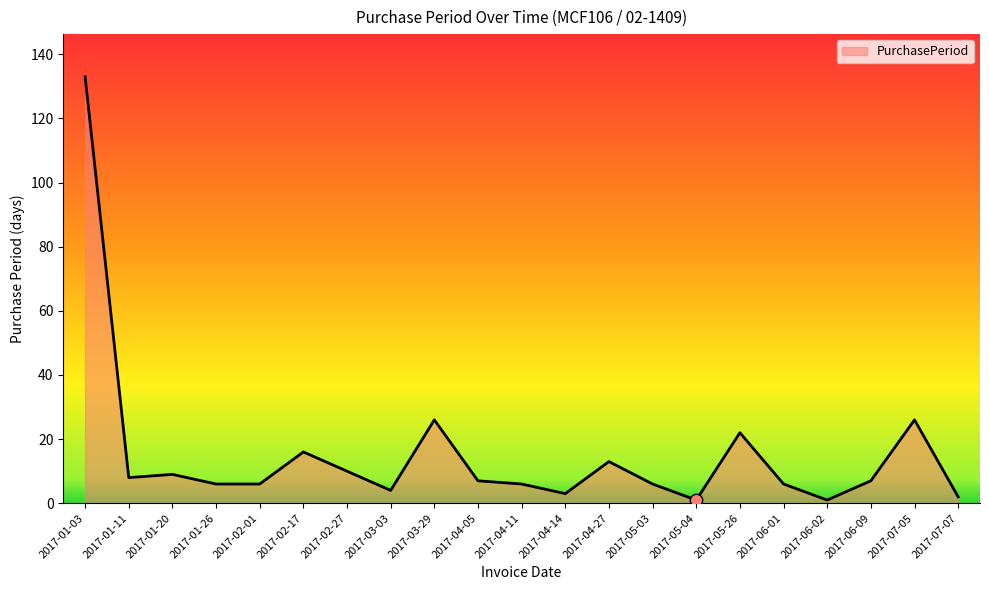

What is the change in value from 2017-02-01 to 2017-04-27?

+7